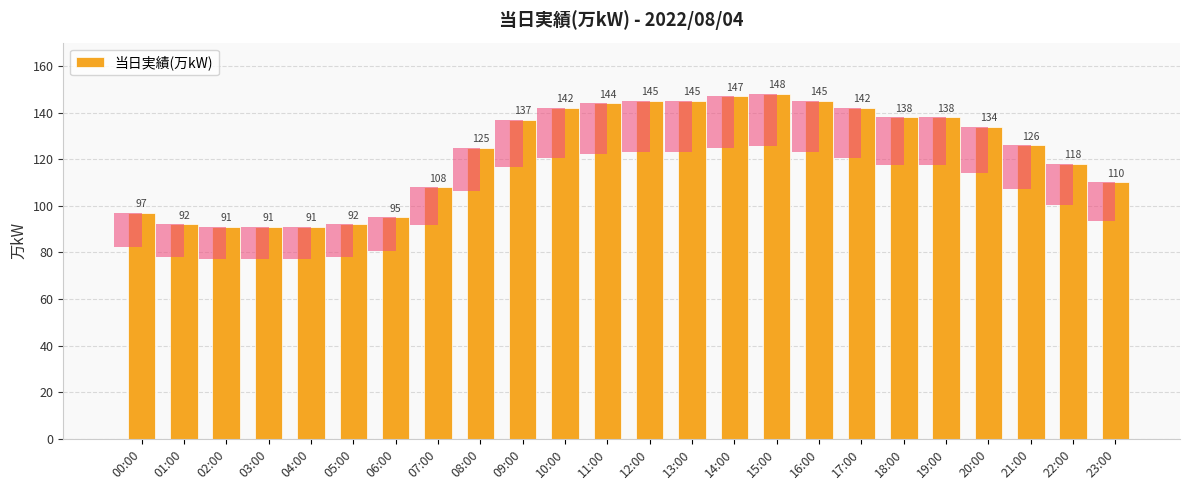

How many bars are there in total?

24